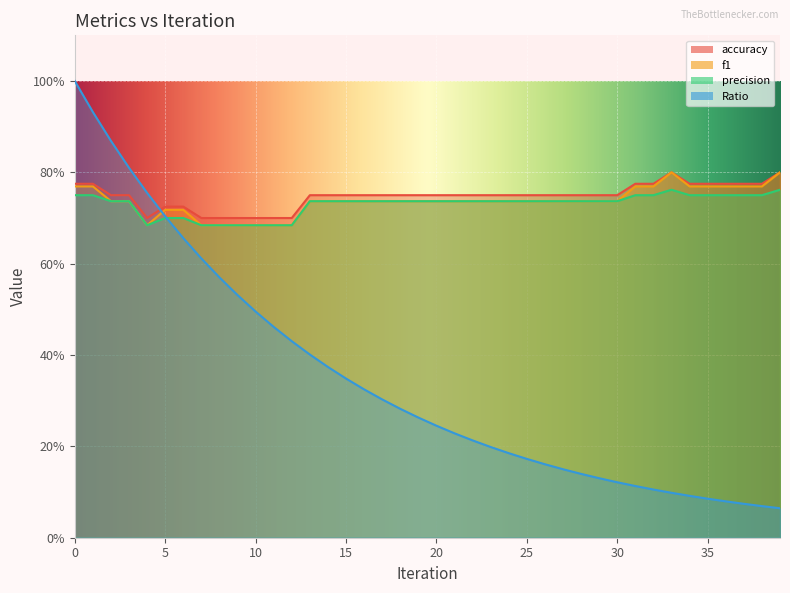

What are all the series names shown in the legend?

accuracy, f1, precision, Ratio